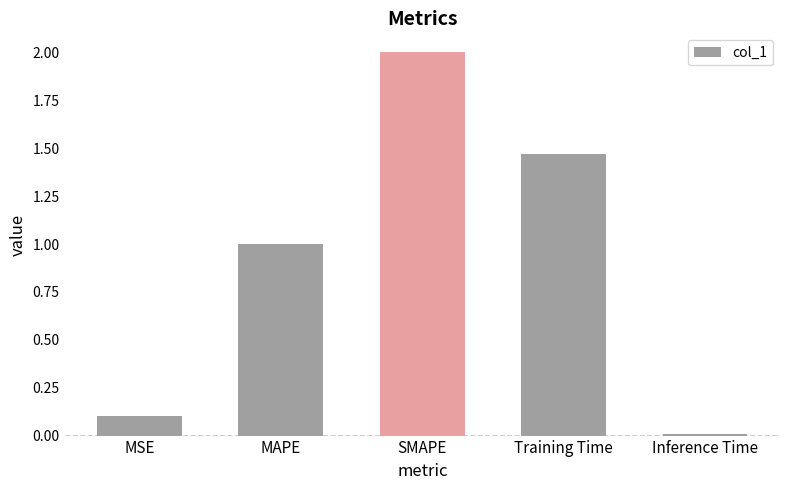

What is the greatest value displayed?

2.0